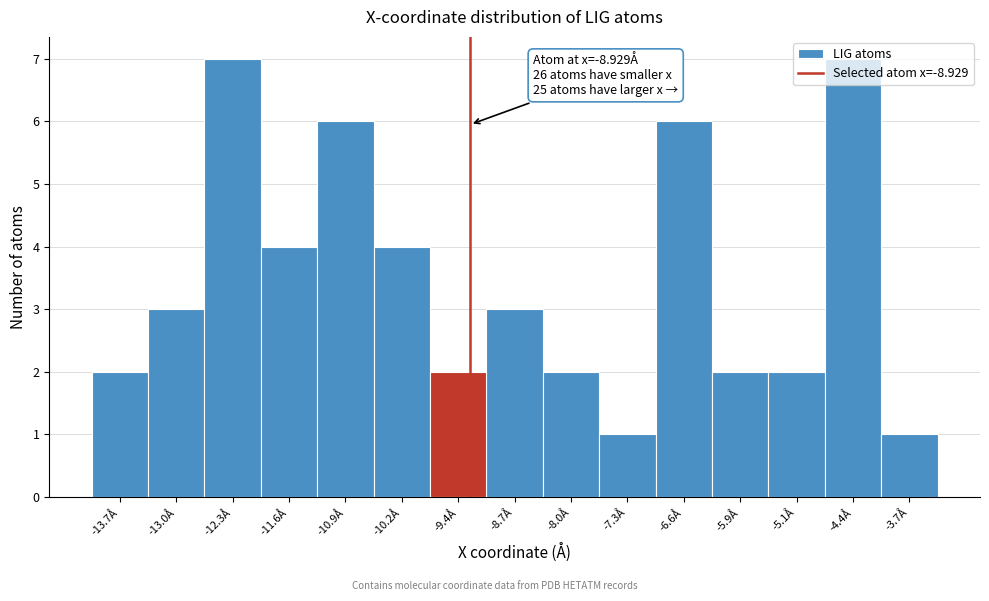

What is the label of the 7th bar from the left?

-9.4Å